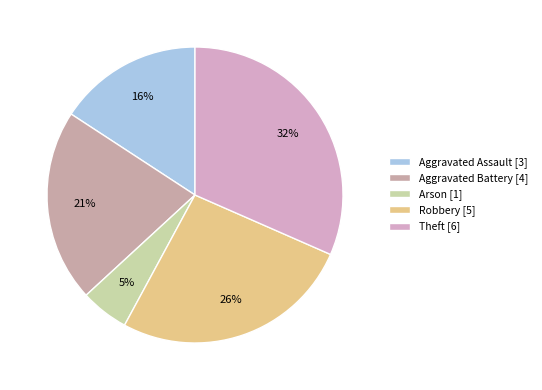

Does Arson account for over 50% of the chart?

No